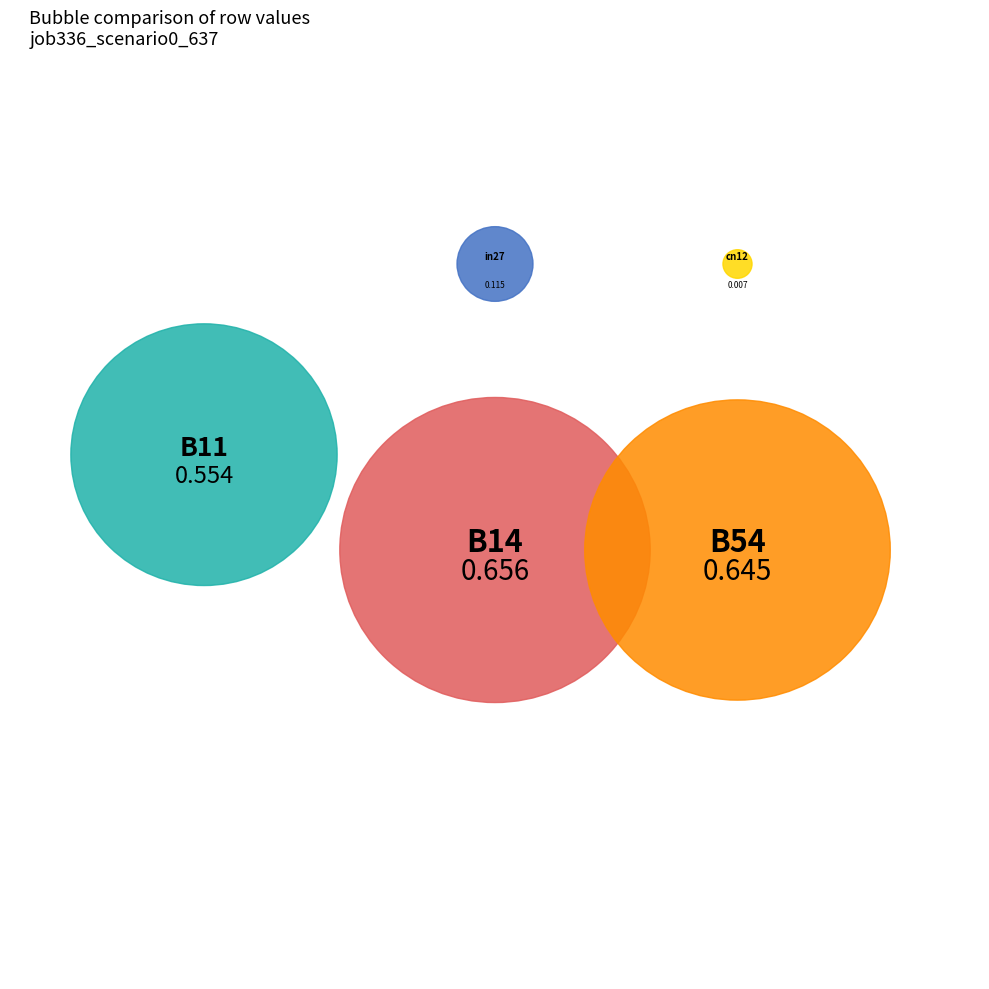

Which category has the biggest portion of the pie?

B14